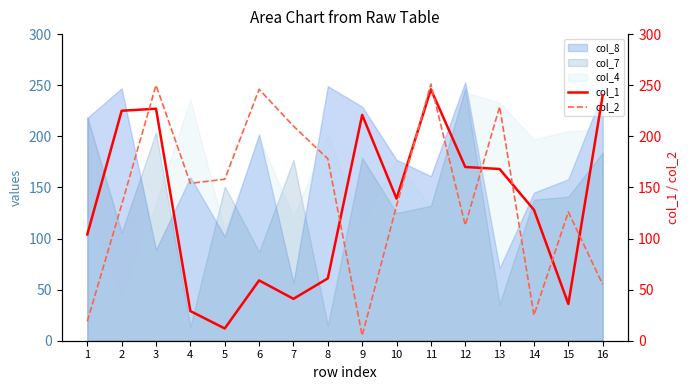

Which category has the lowest value across all series?

9